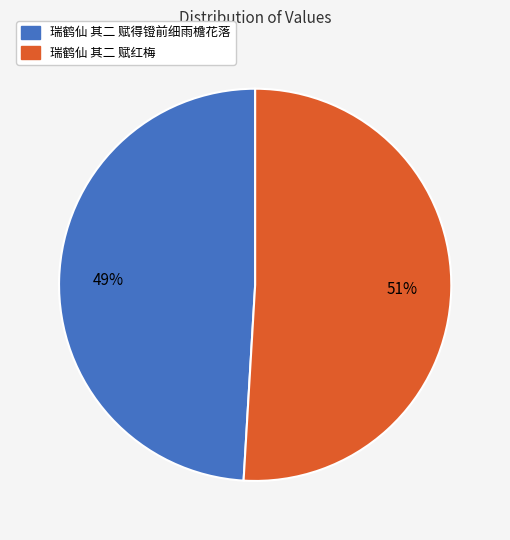

Do 瑞鹤仙 其二 赋得镫前细雨檐花落 and 瑞鹤仙 其二 赋红梅 together represent more than half of the pie?

Yes